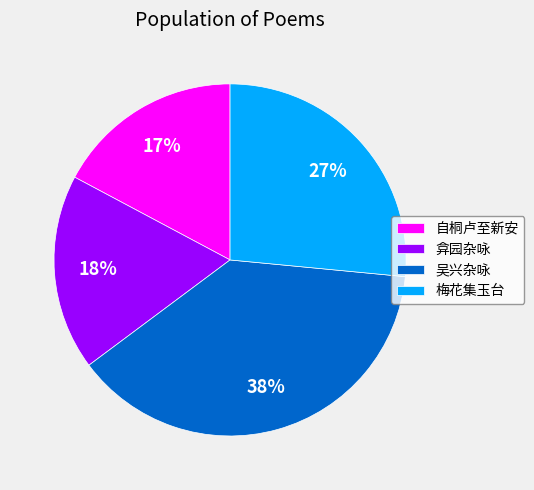

Does any single category account for the majority?

No